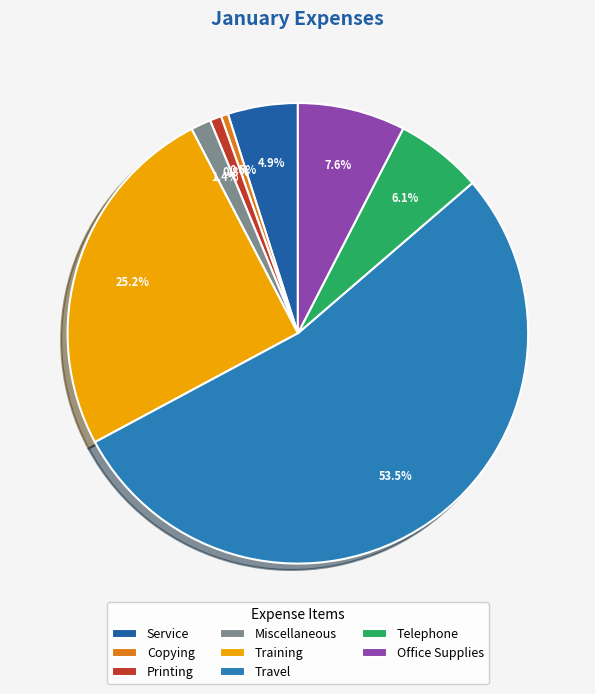

Is there a majority slice in this chart?

Yes